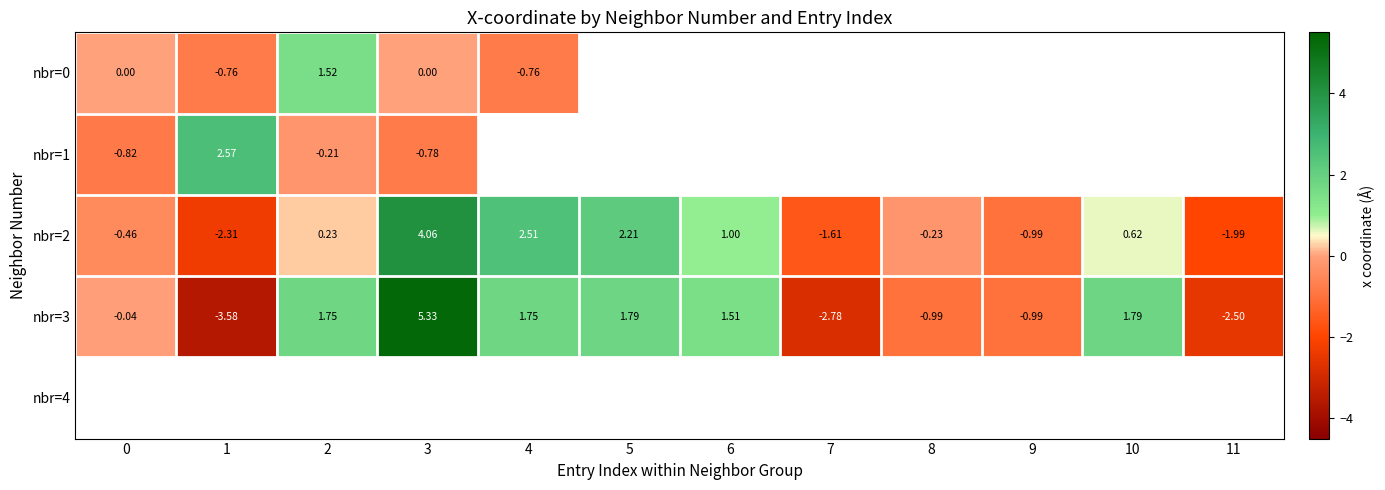

True or false: nbr=3 has a value of -3.3 at 11.

False